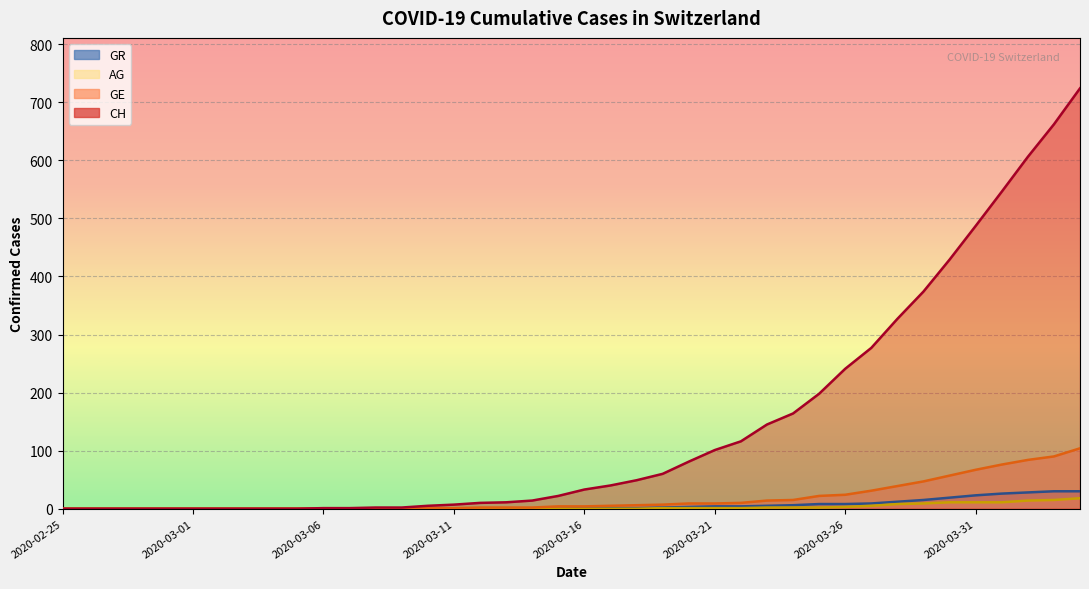

What is the sum of all GE values?

732